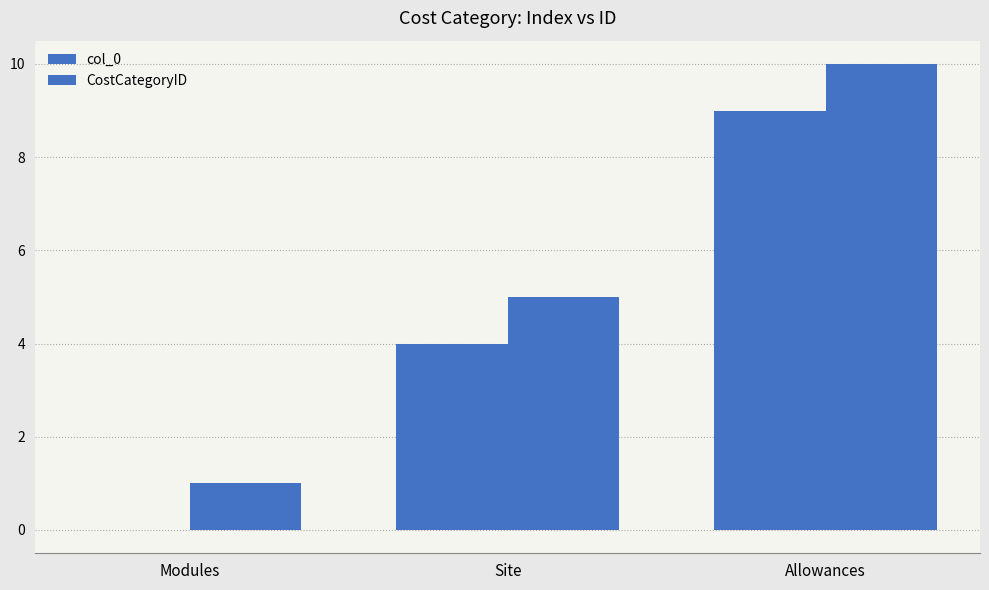

Are the bars horizontal?

No